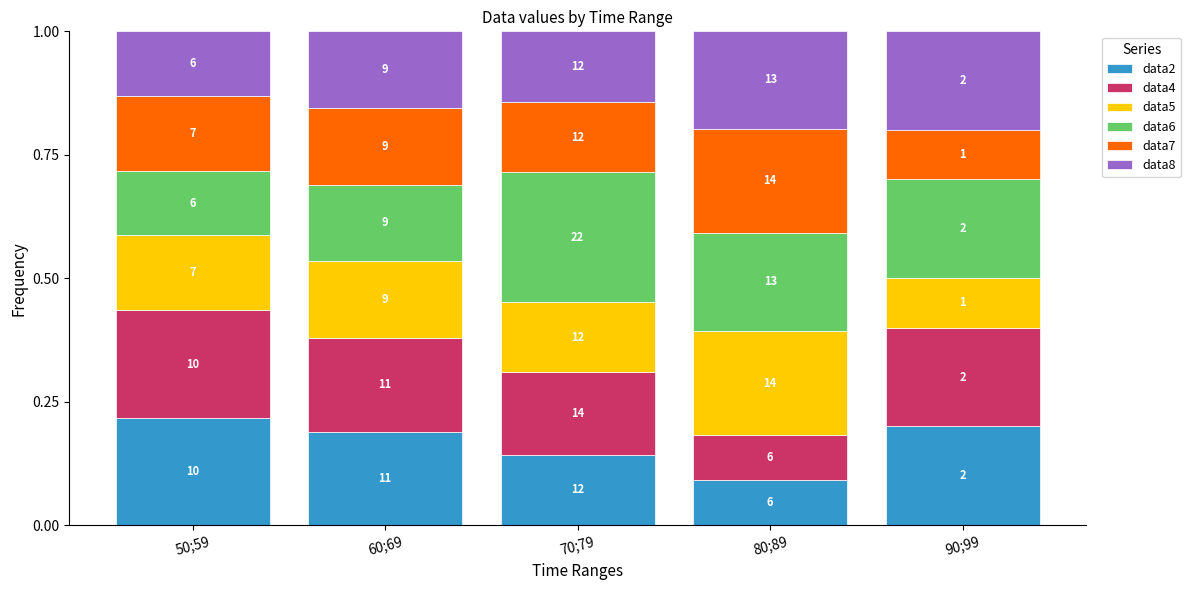

True or false: data4 has a value of 0.3 at 50;59.

False